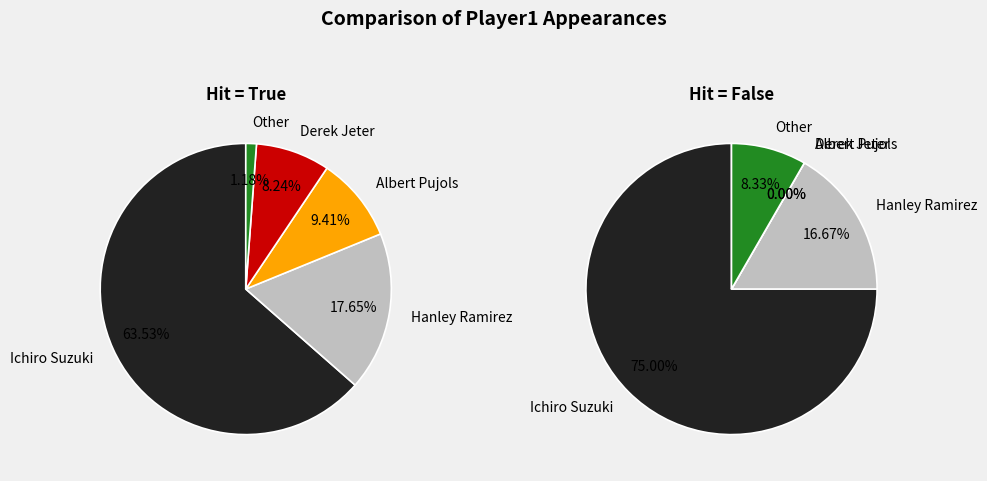

How many slices are in this pie chart?

5